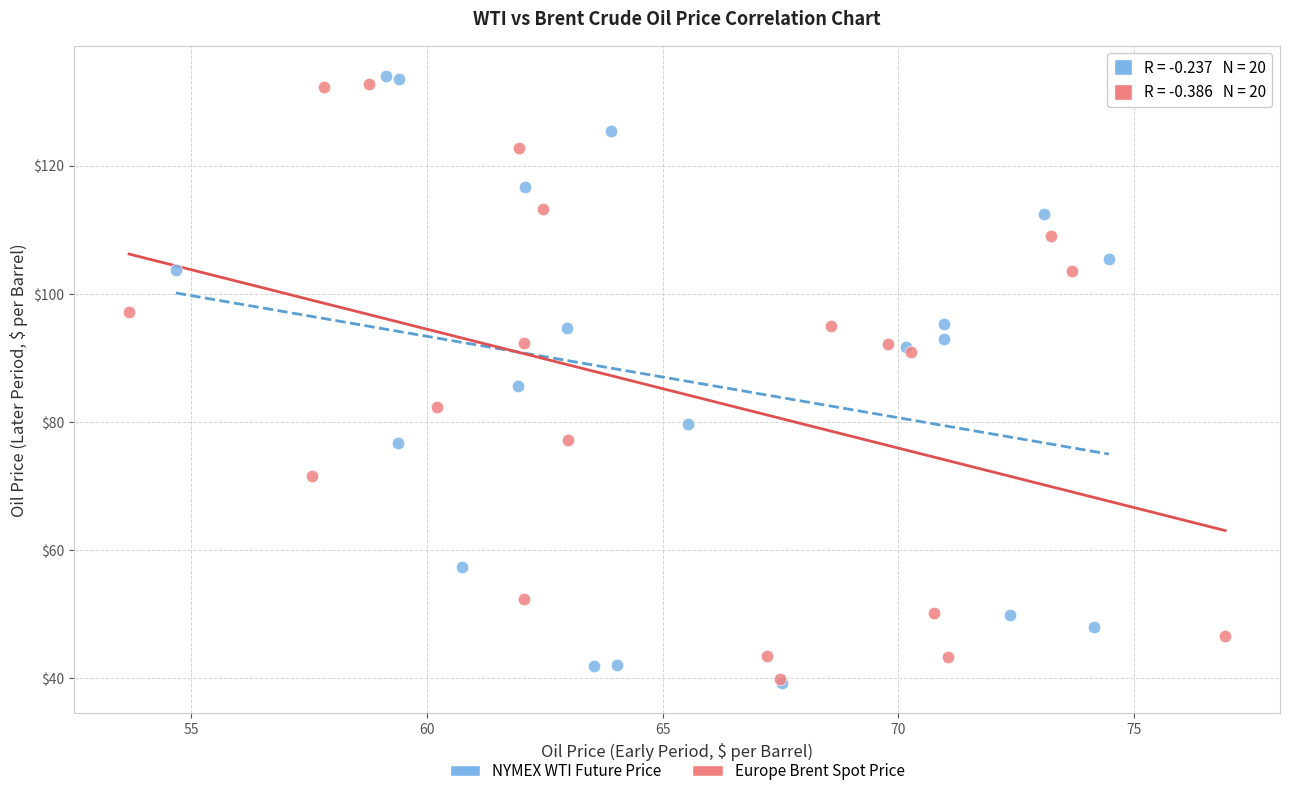

Which series has the widest spread of Y values?

NYMEX WTI Future Price